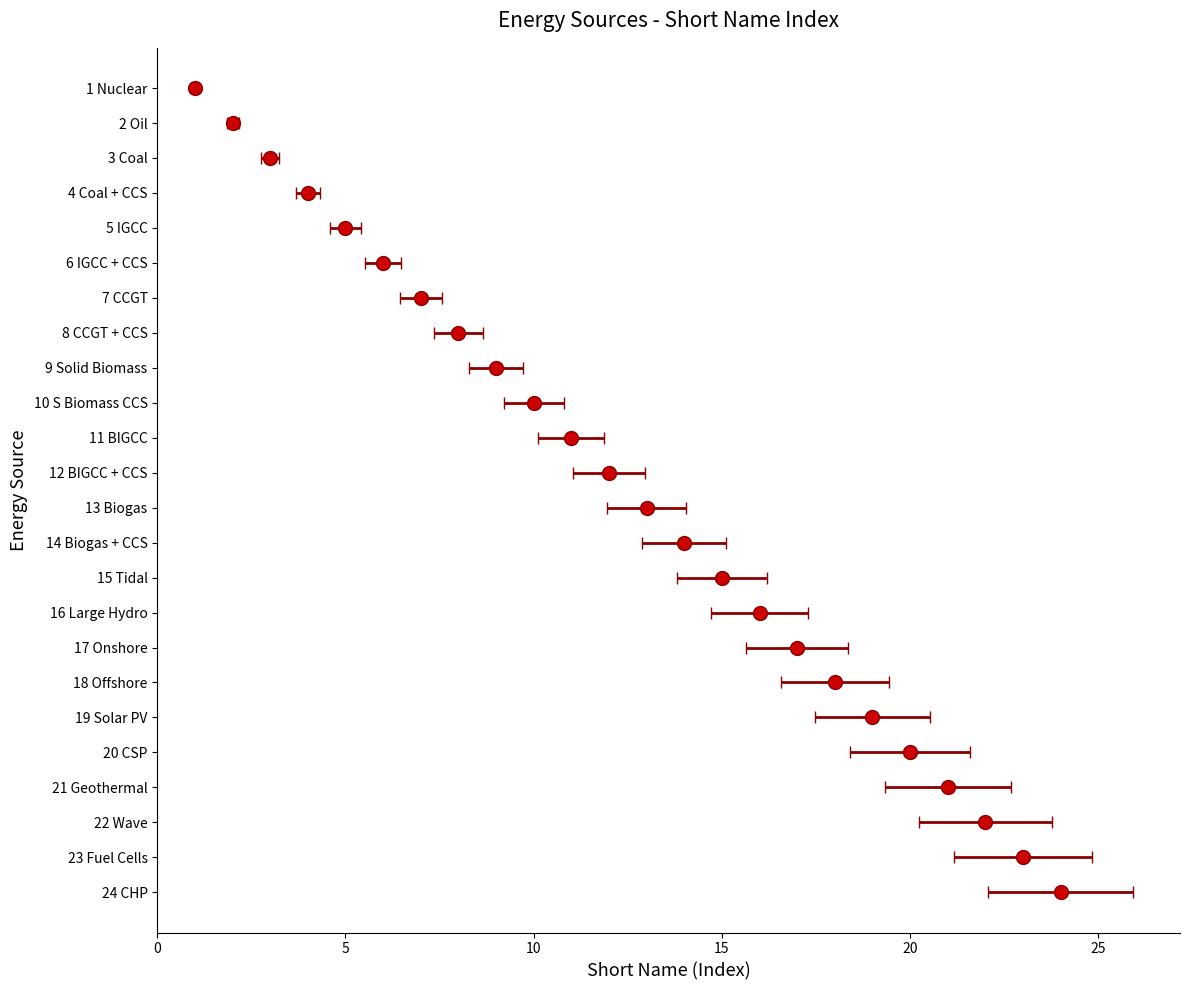

List the labels in order of value, smallest first.

1 Nuclear, 2 Oil, 3 Coal, 4 Coal + CCS, 5 IGCC, 6 IGCC + CCS, 7 CCGT, 8 CCGT + CCS, 9 Solid Biomass, 10 S Biomass CCS, 11 BIGCC, 12 BIGCC + CCS, 13 Biogas, 14 Biogas + CCS, 15 Tidal, 16 Large Hydro, 17 Onshore, 18 Offshore, 19 Solar PV, 20 CSP, 21 Geothermal, 22 Wave, 23 Fuel Cells, 24 CHP